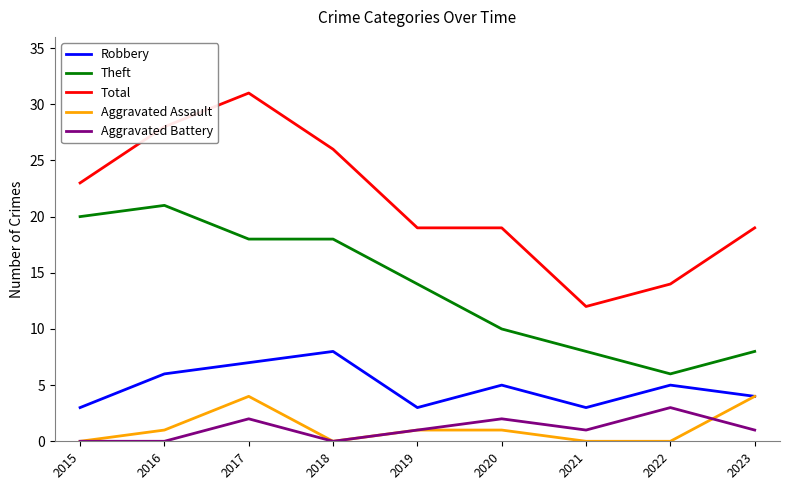

True or false: Theft and Aggravated Assault cross at least once.

False